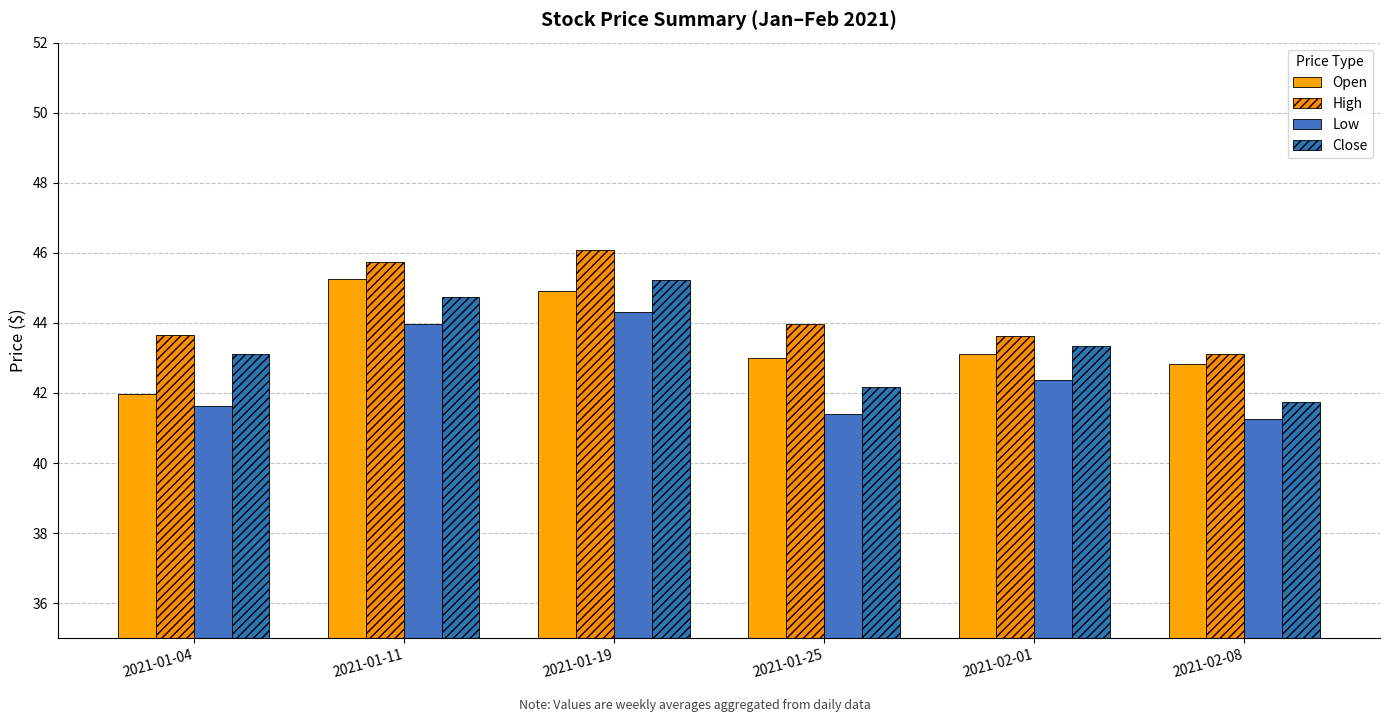

Are the bars grouped side by side (vs. stacked)?

Yes